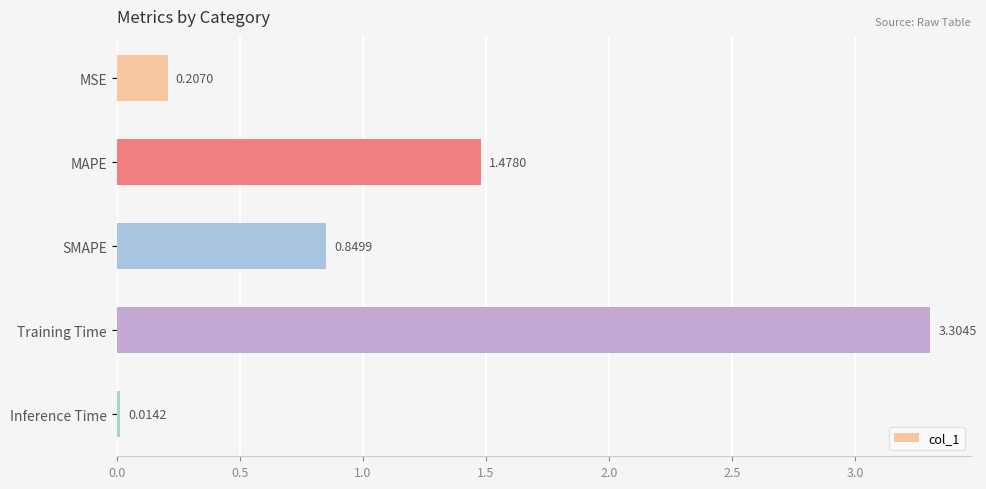

Rank the categories by value from lowest to highest.

Inference Time, MSE, SMAPE, MAPE, Training Time